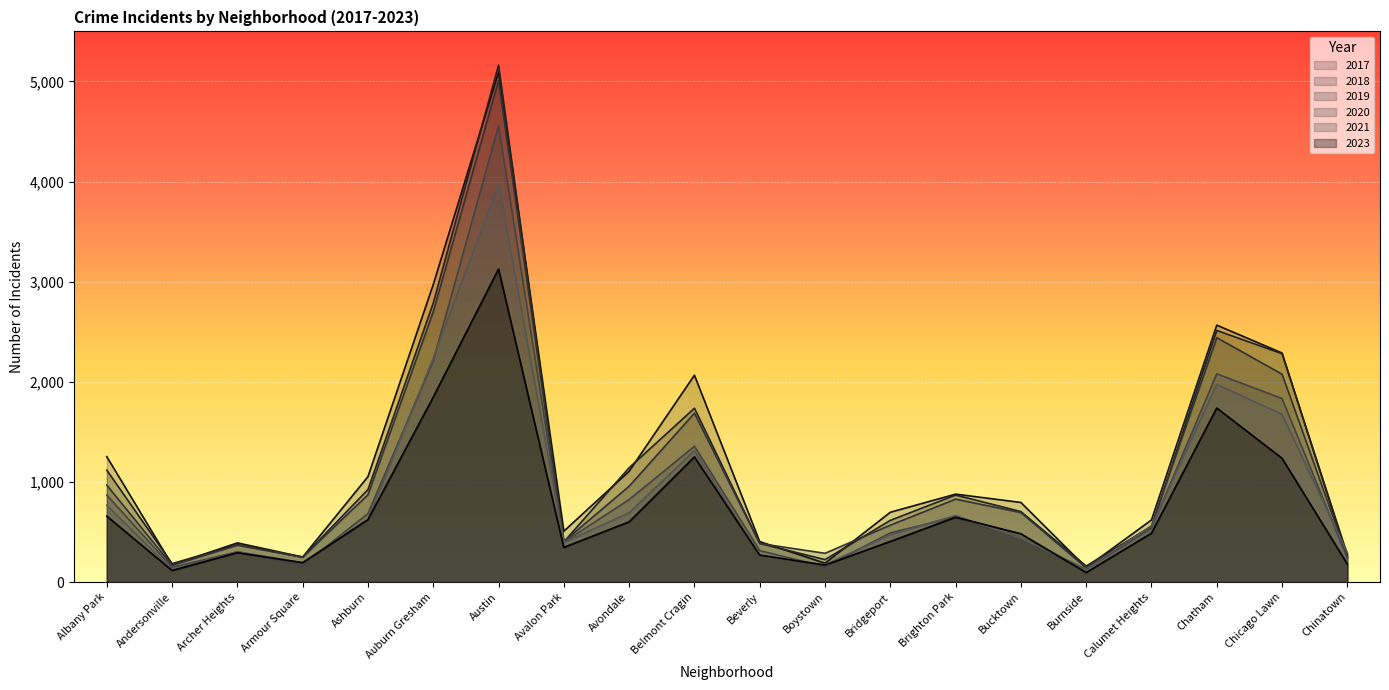

Which series has the widest spread of values?

2018